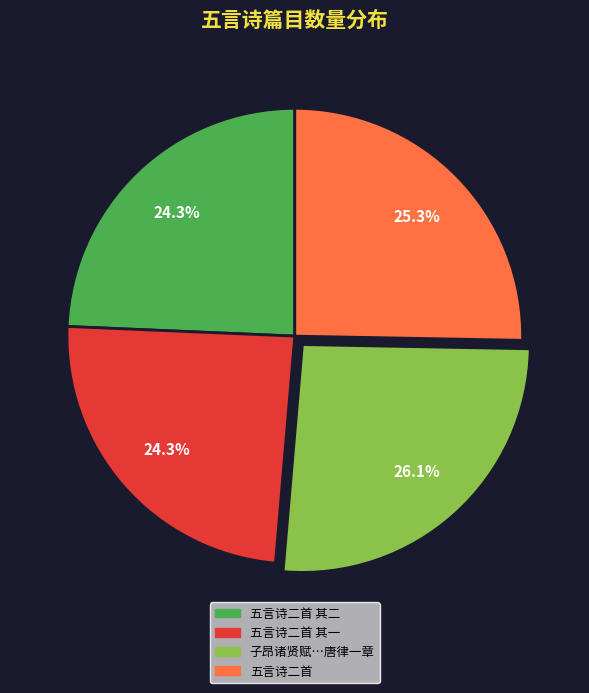

Is there a majority slice in this chart?

No